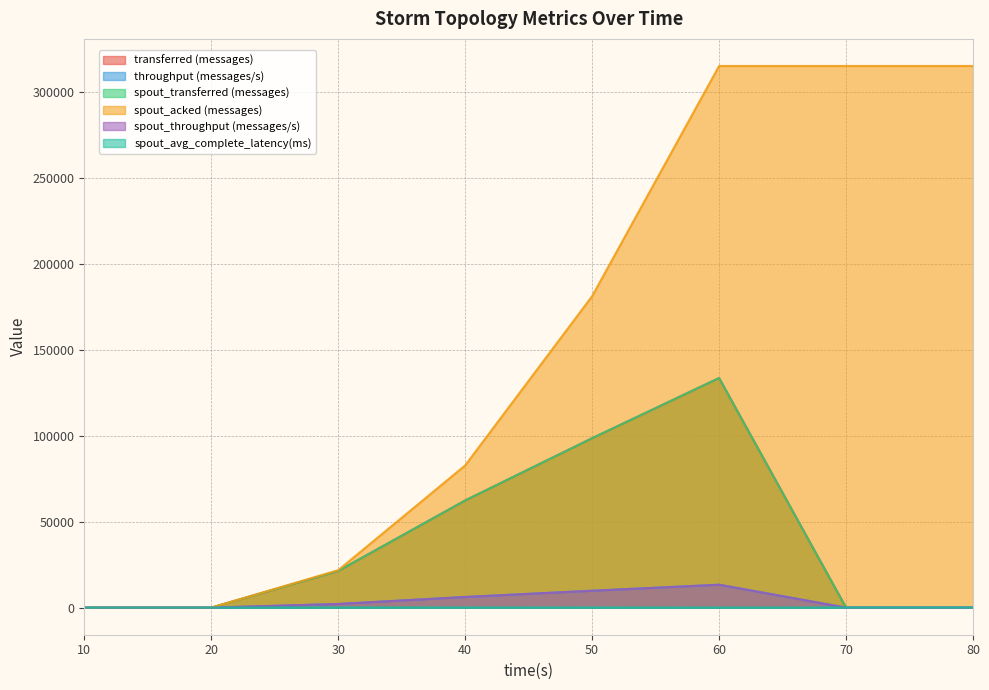

The value of throughput (messages/s) at 80 is 0.0. True or false?

True